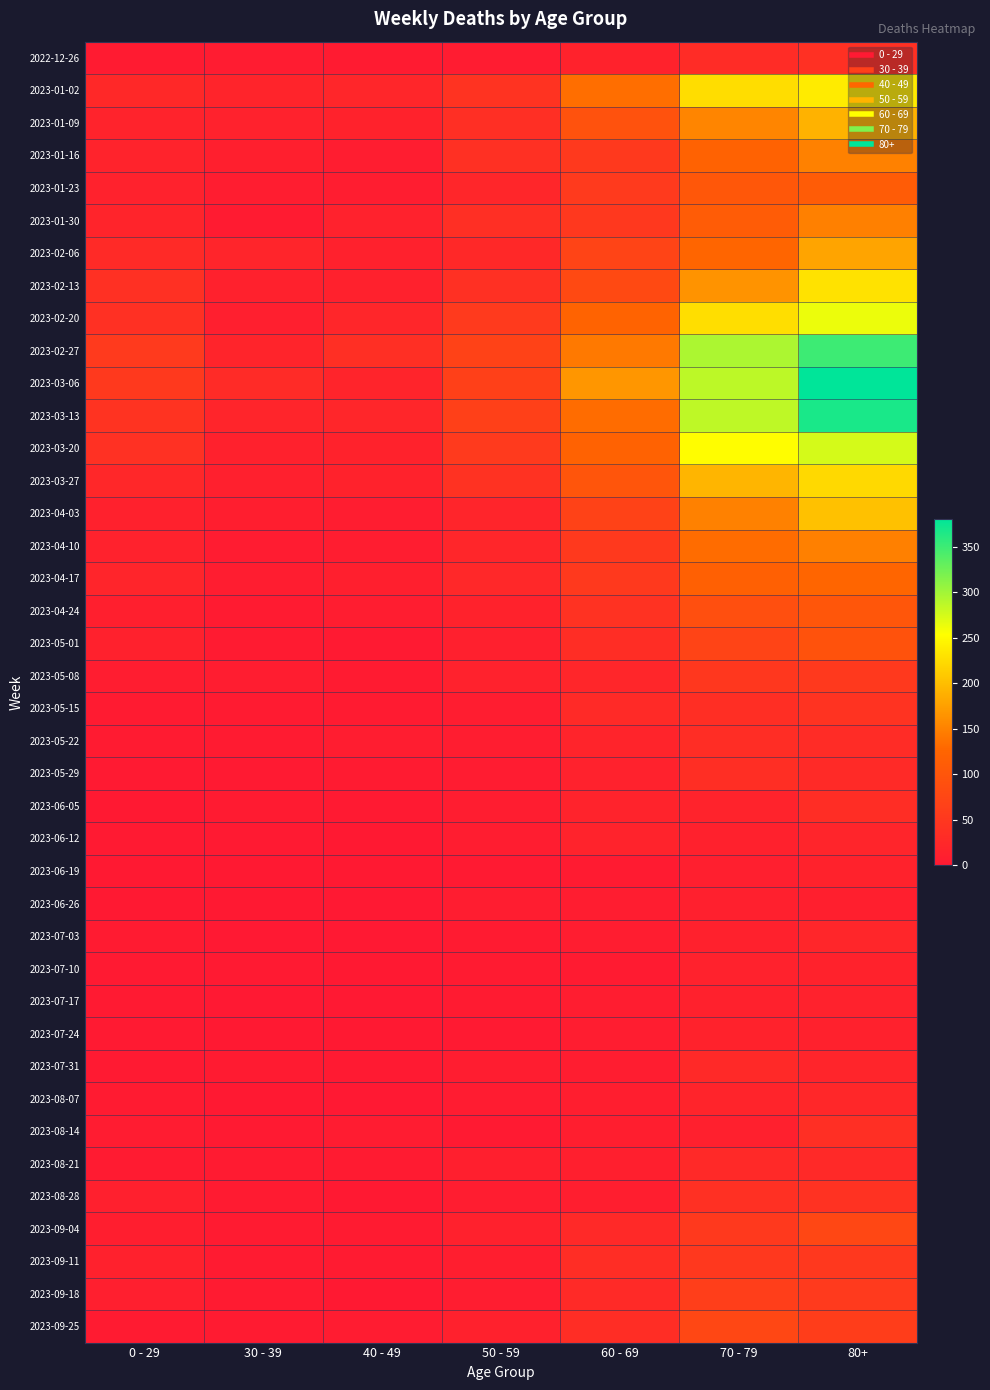

At how many categories does at least one series exceed 183?

2